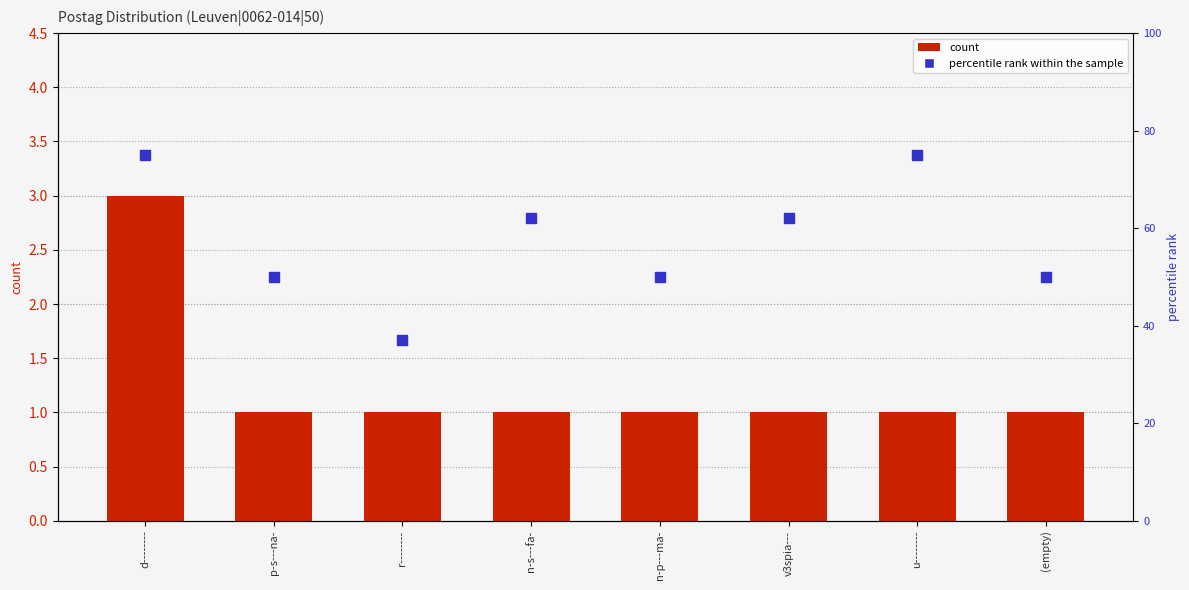

At which category does the chart reach its minimum across all series?

p-s---na-